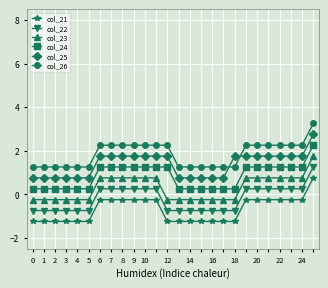

What is the difference between the maximum and minimum values in the col_23 series?

2.0